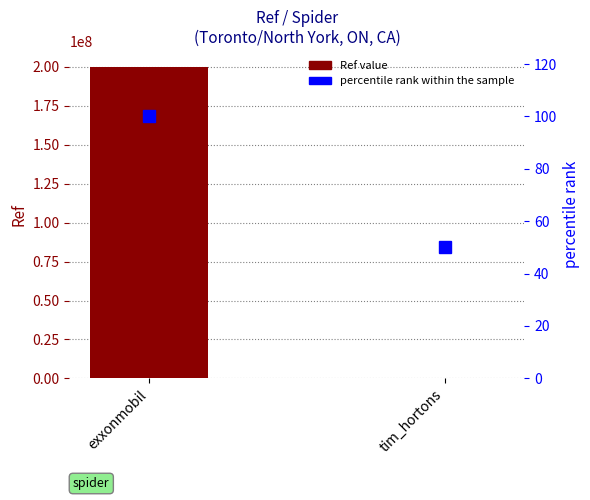

Reading right to left, extract all data points from this chart.

Ref: tim_hortons=102470	exxonmobil=200302400
percentile rank within the sample: tim_hortons=50	exxonmobil=100